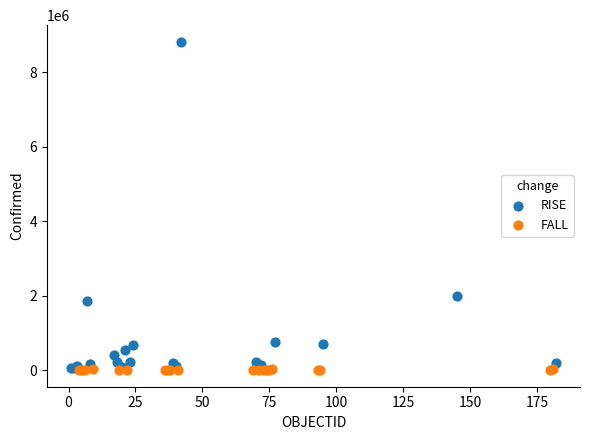

Which series reaches the maximum Y coordinate?

RISE